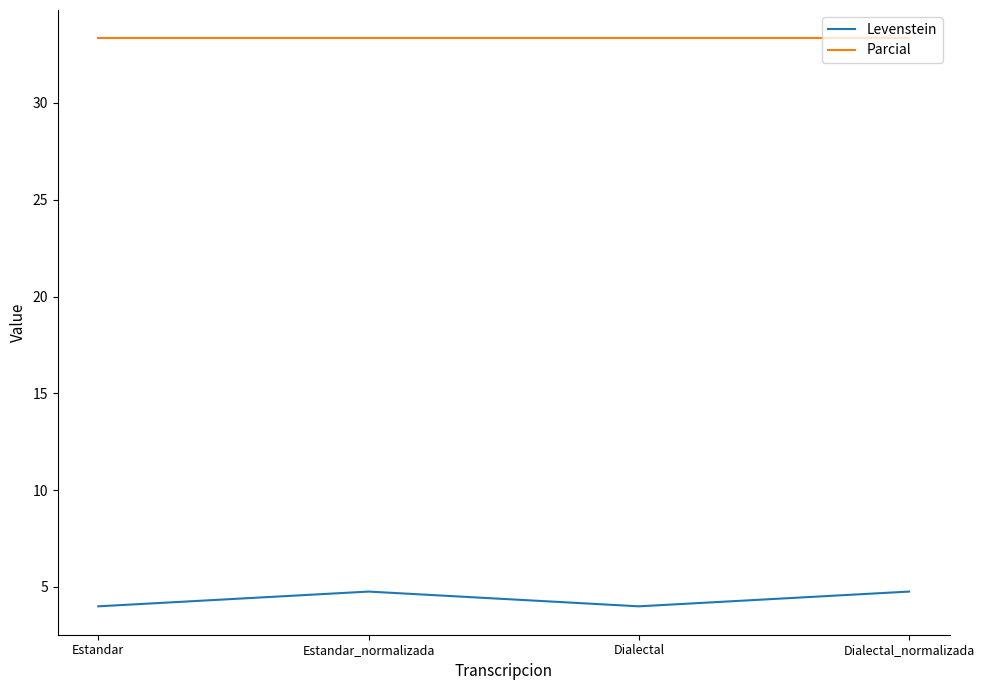

The value of Parcial at Dialectal is 14.0. True or false?

False